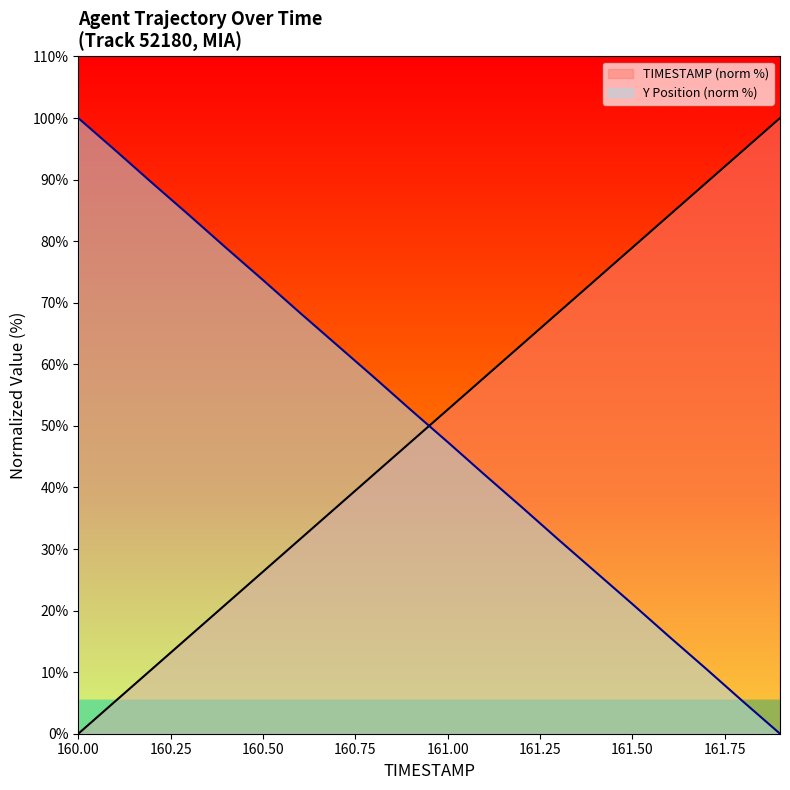

What is the maximum value shown in the chart?

100.0